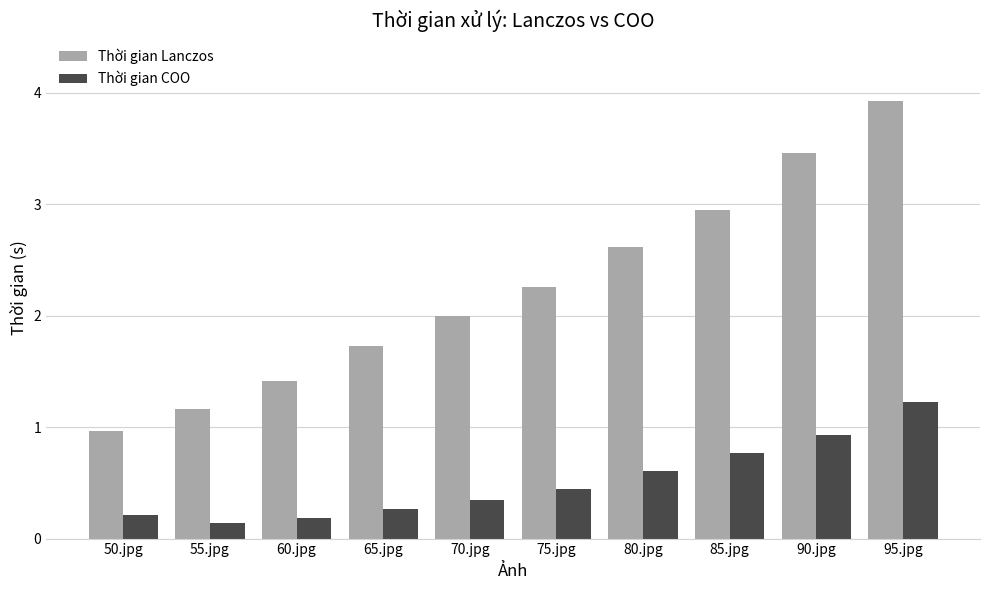

What is the label of the 8th bar from the left?

85.jpg